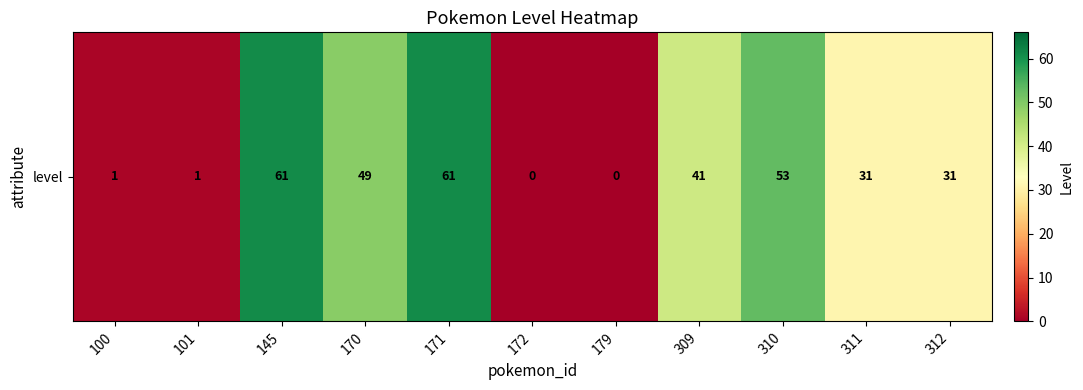

Which label corresponds to the largest value in the chart?

145